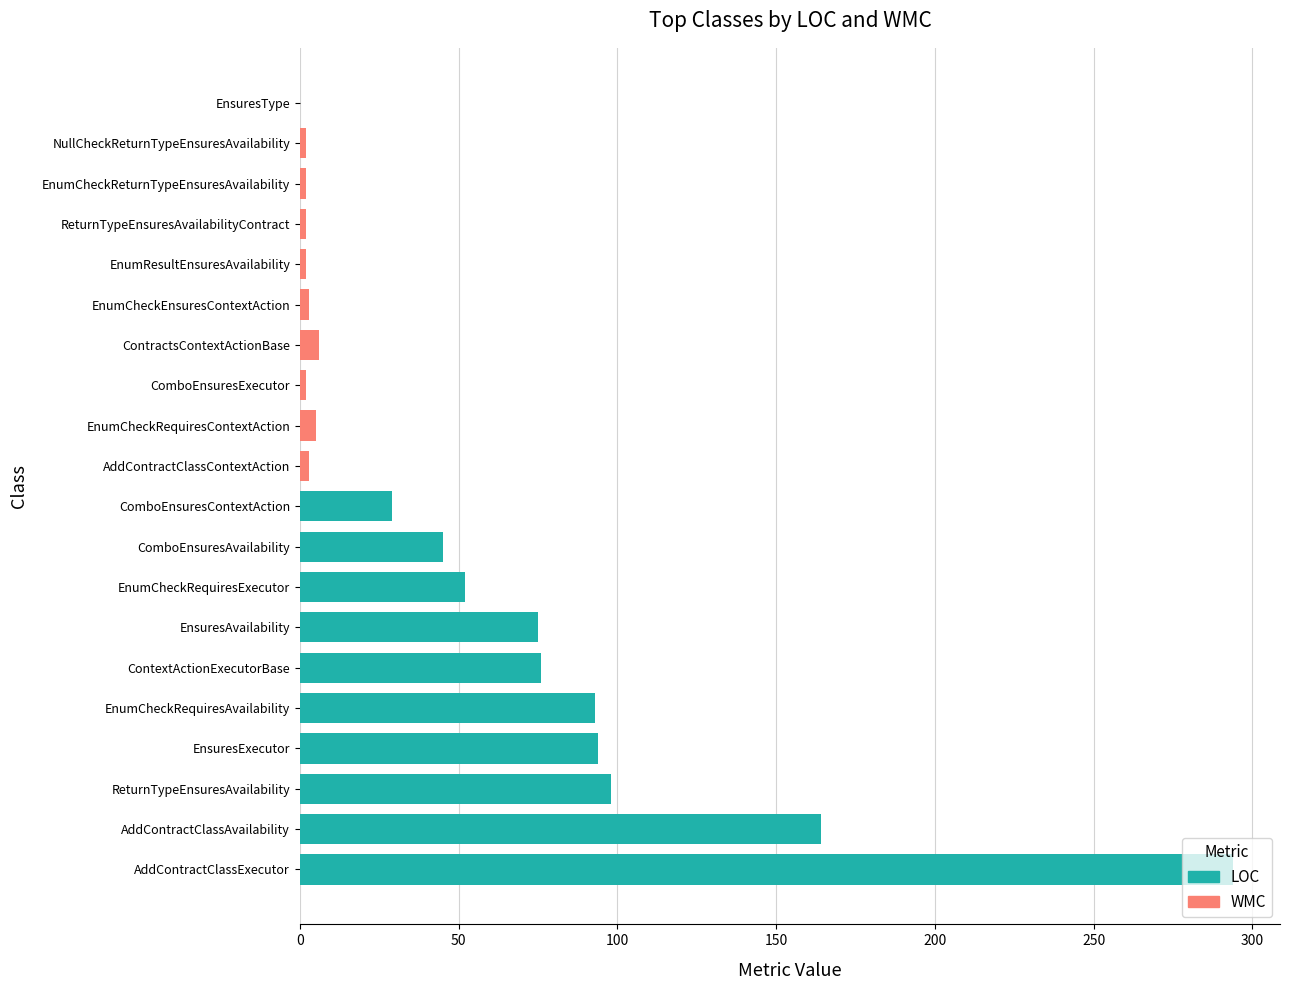

What is the difference between the WMC values at NullCheckReturnTypeEnsuresAvailability and ComboEnsuresAvailability?

6